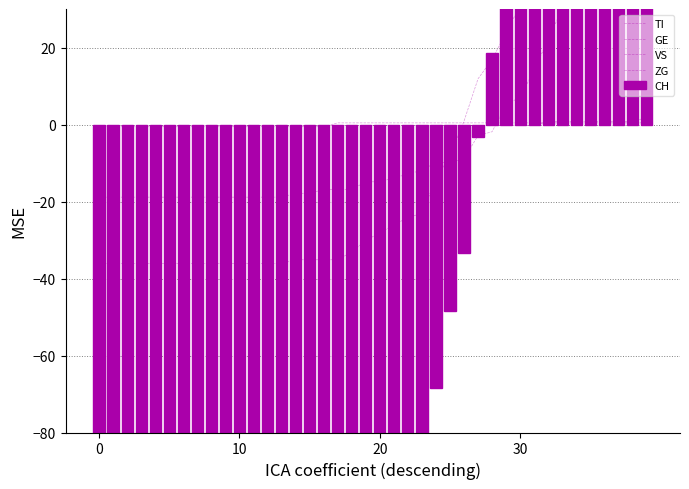

At which label does TI reach its peak?

39